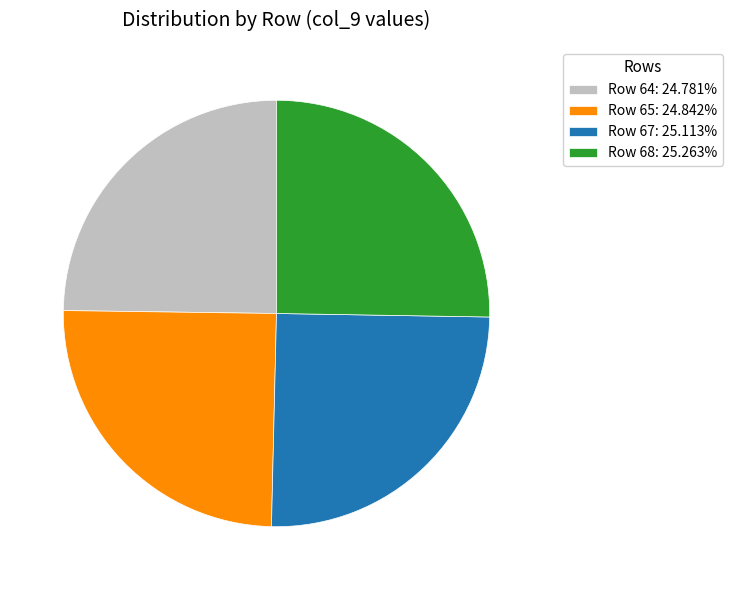

Does Row 68: 25.263% represent more than half of the total?

No